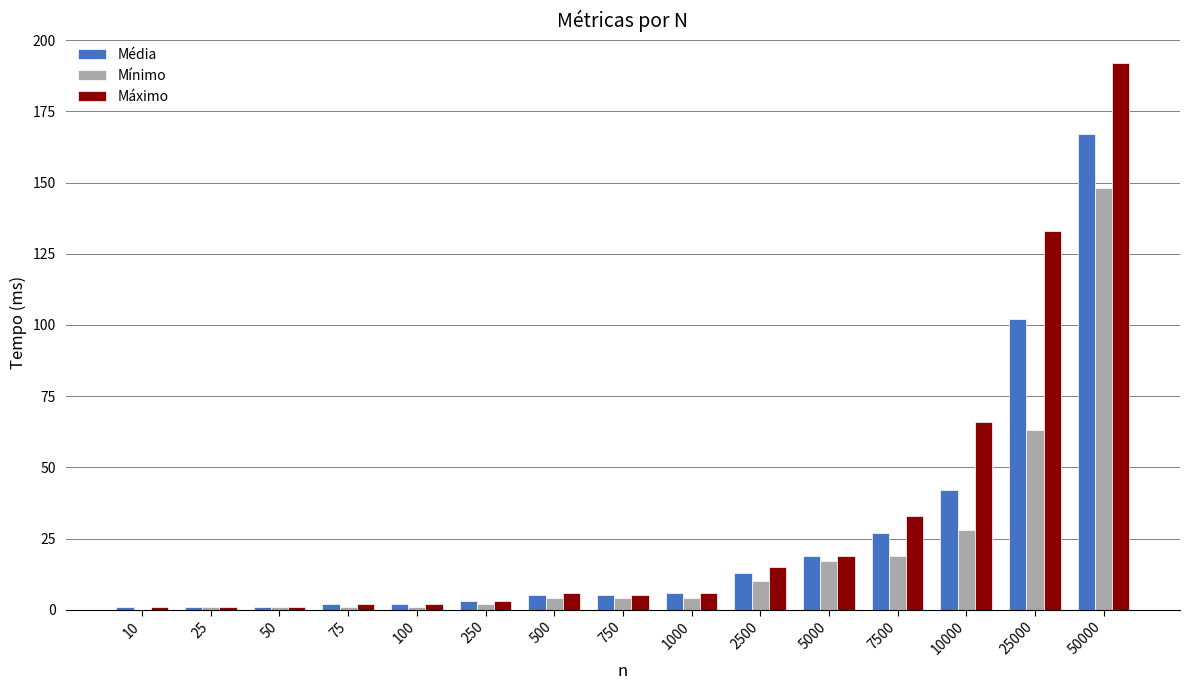

Which series has the largest range (max minus min)?

Máximo